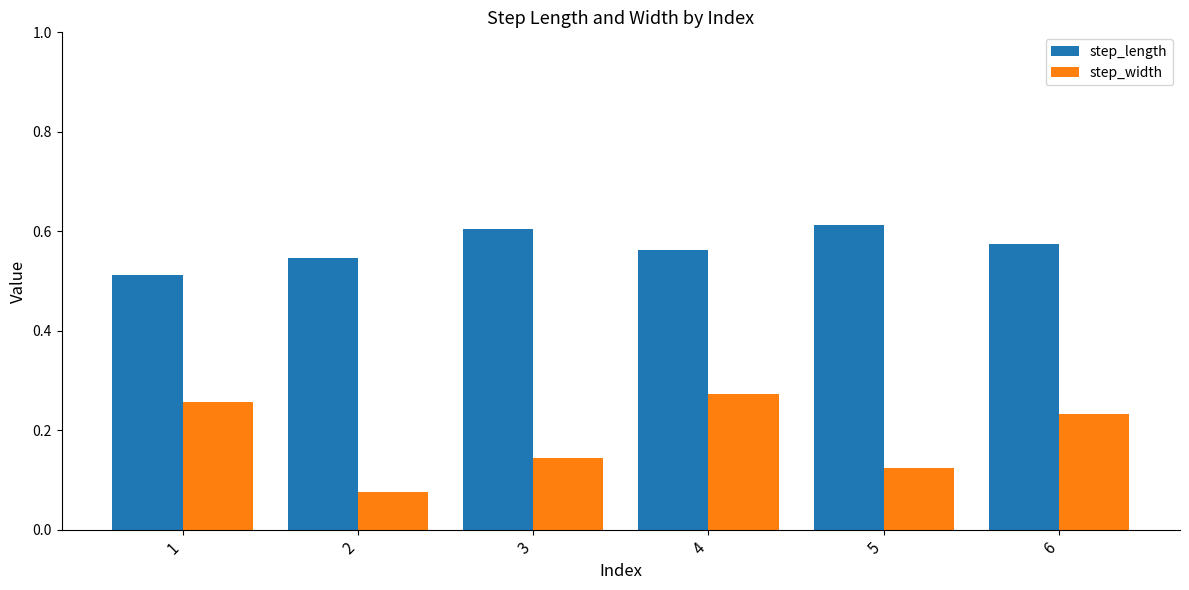

Count the step_length values in the range 0 to 1.

6